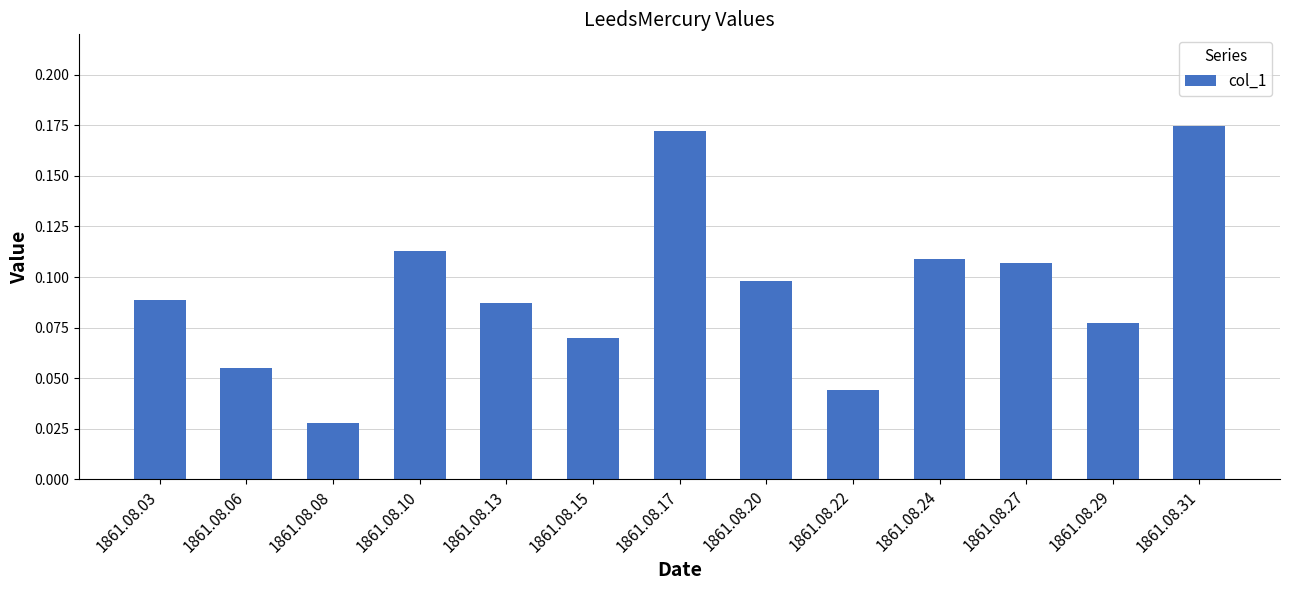

What is the sum of all values?

1.2